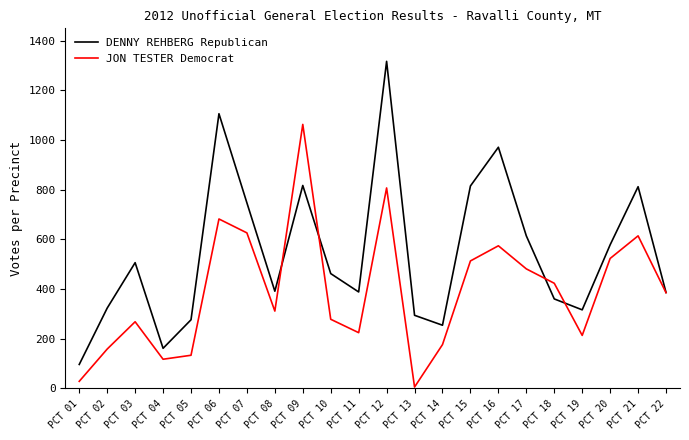

At which label does DENNY REHBERG Republican reach its peak?

PCT 12